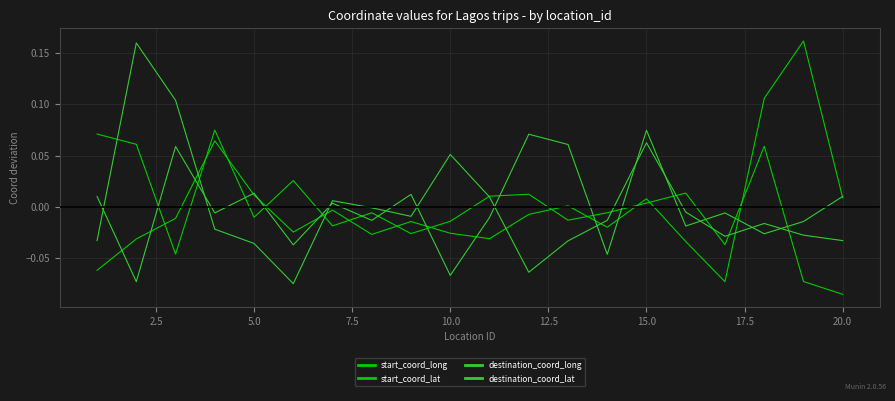

Where is the first local minimum for destination_coord_long?

12.5